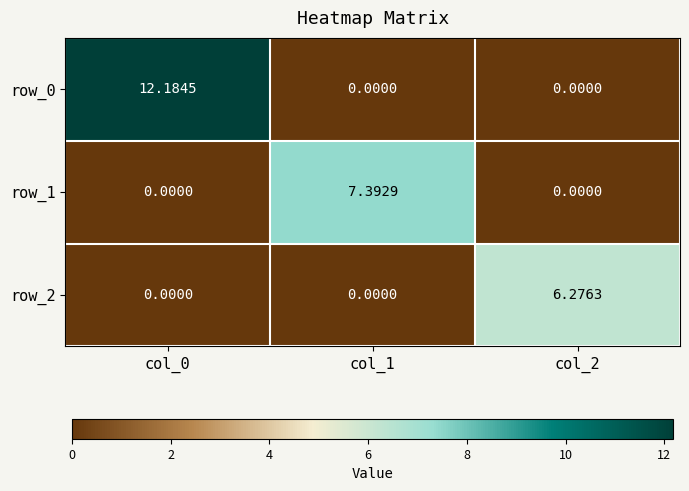

Is the value of row_0 at col_0 greater than the value of row_2 at col_0?

Yes